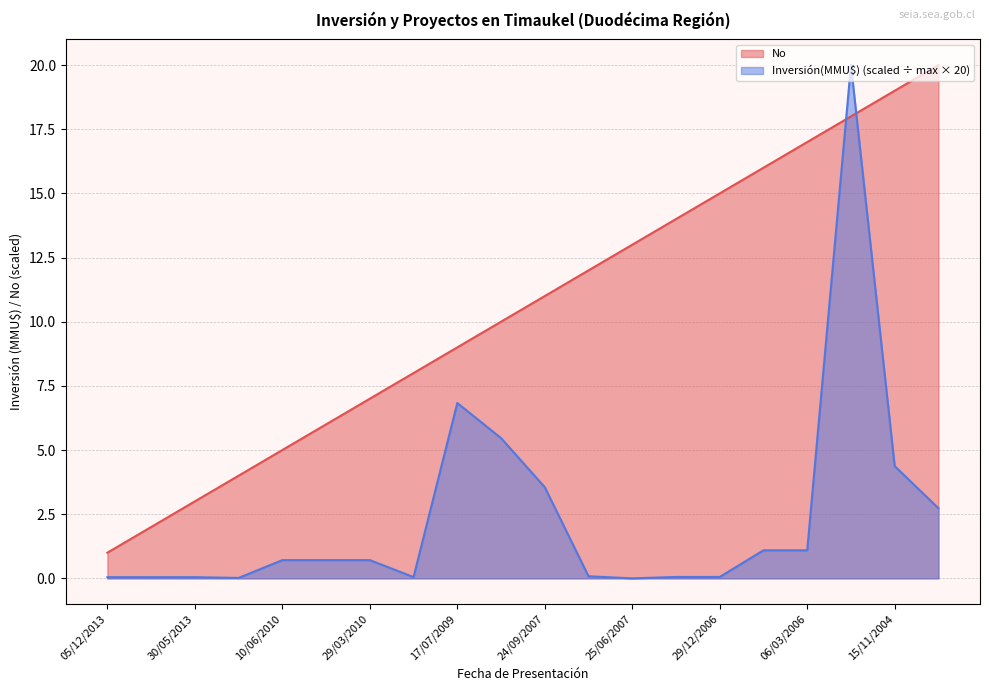

In Inversión(MMU$), how many points are lower than both neighbors (excluding endpoints)?

3